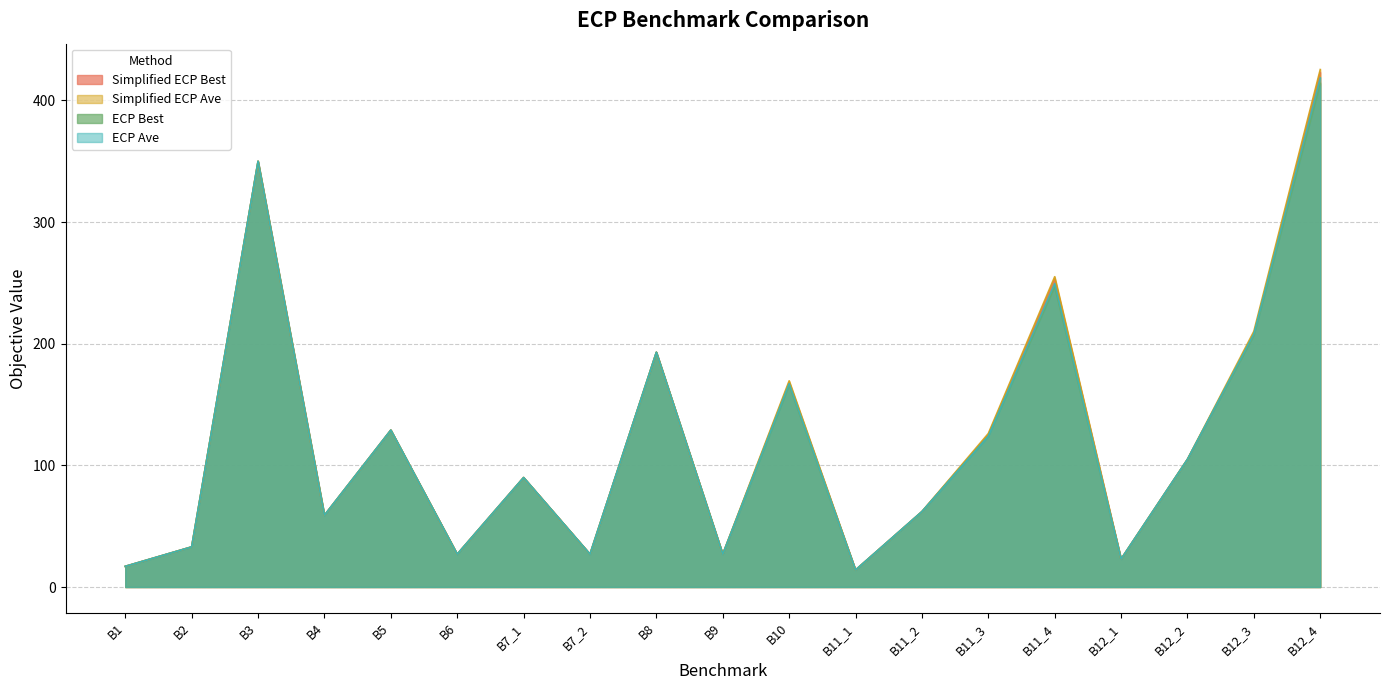

Which series has the largest total across all categories?

Simplified ECP Ave